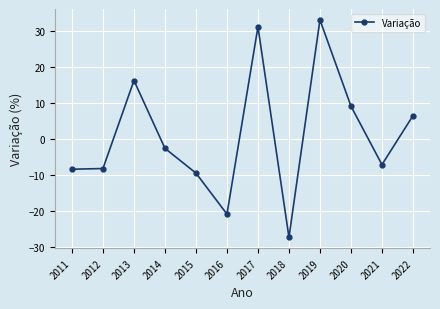

Read the value at 2011.

-8.4